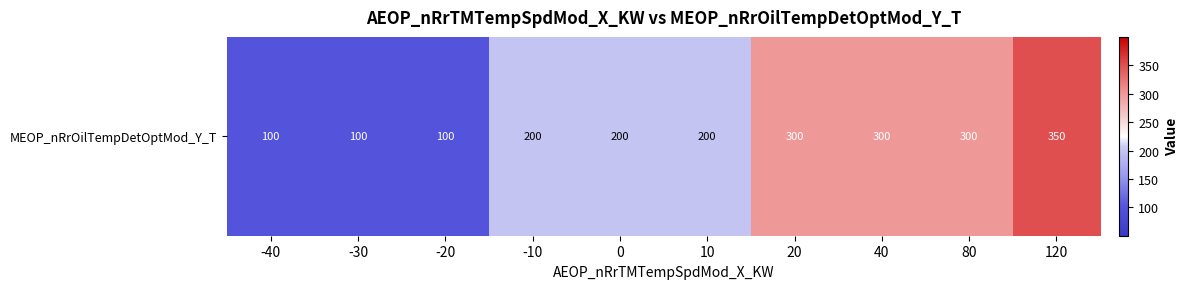

List the labels in order of value, largest first.

120, 20, 40, 80, -10, 0, 10, -40, -30, -20